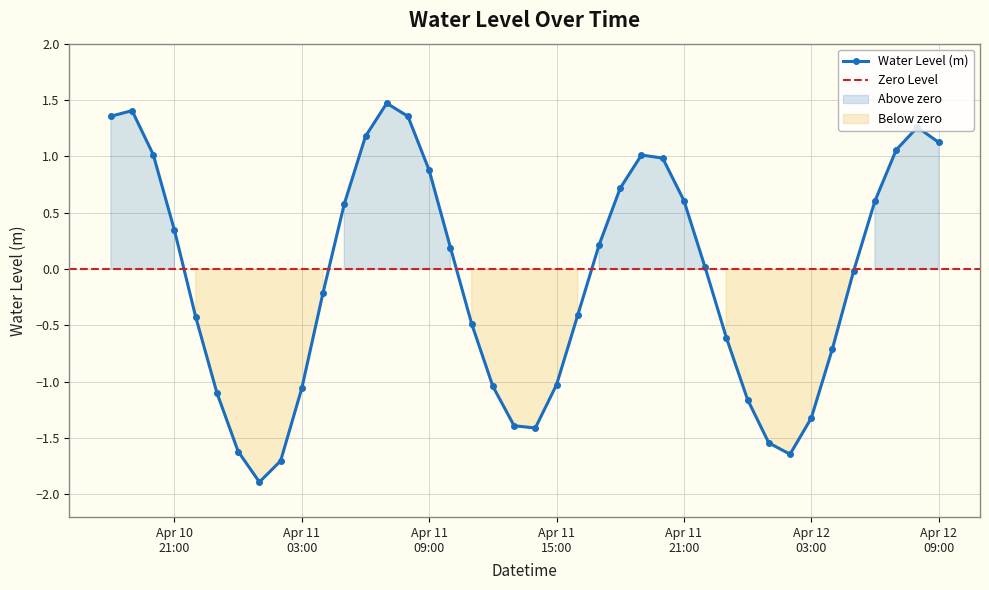

What is the maximum value for Water Level (m)?

1.5